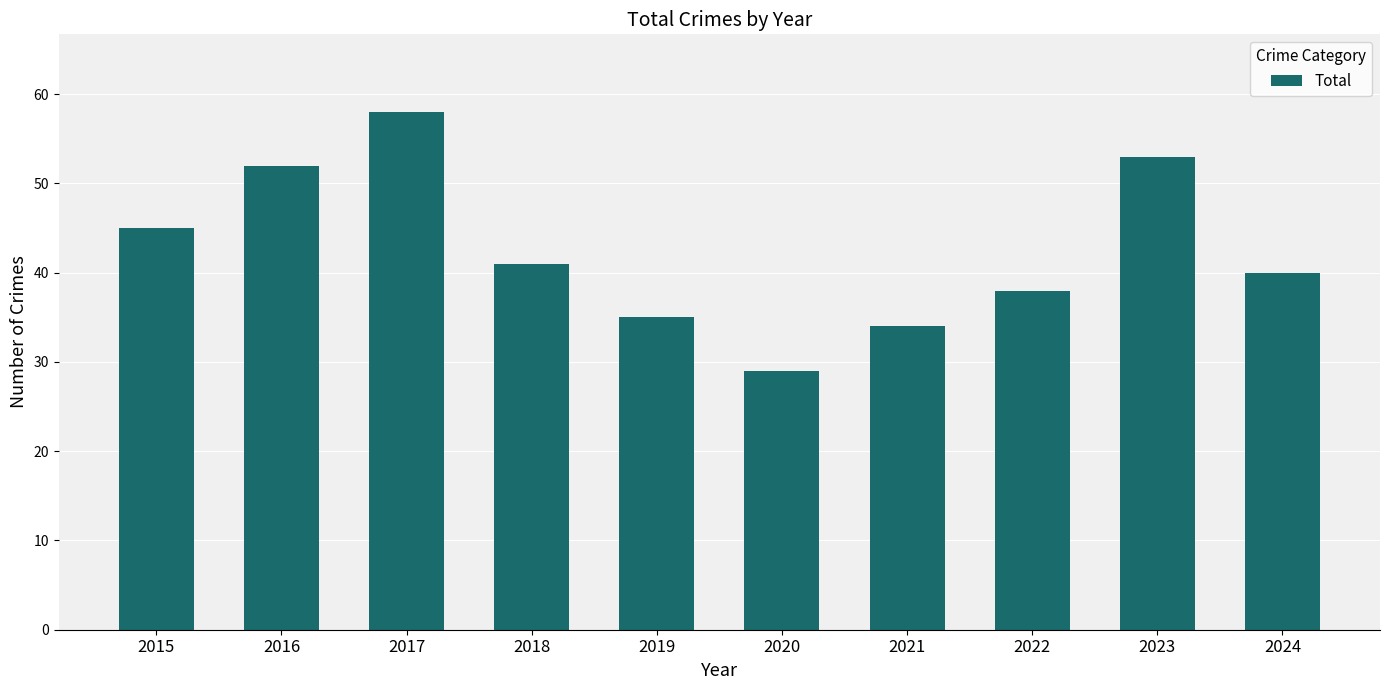

What value does the data have at 2023, to the nearest 5?

55